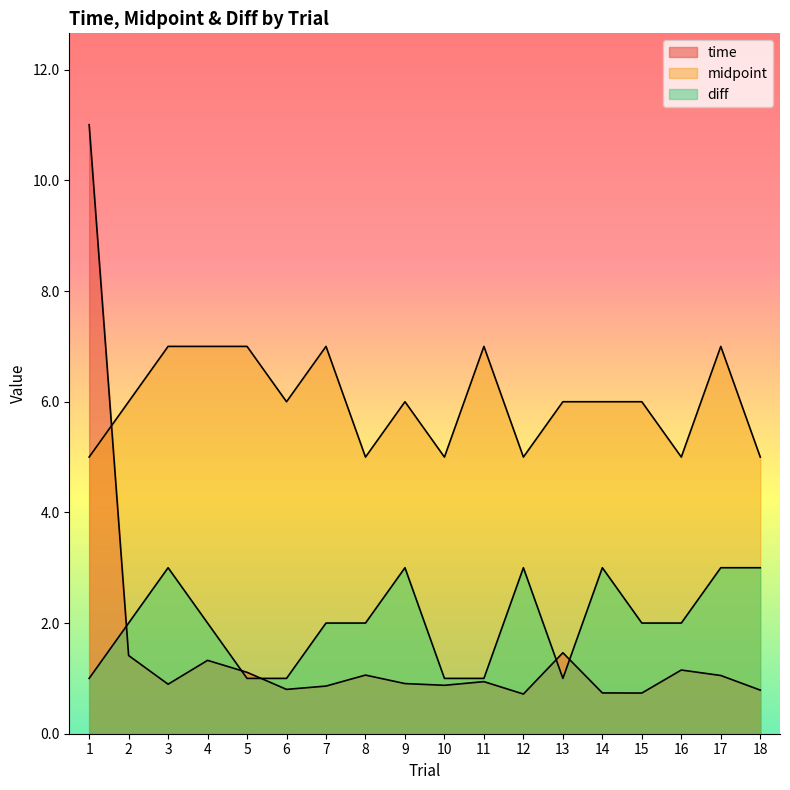

Which category has the lowest value in the midpoint series?

1